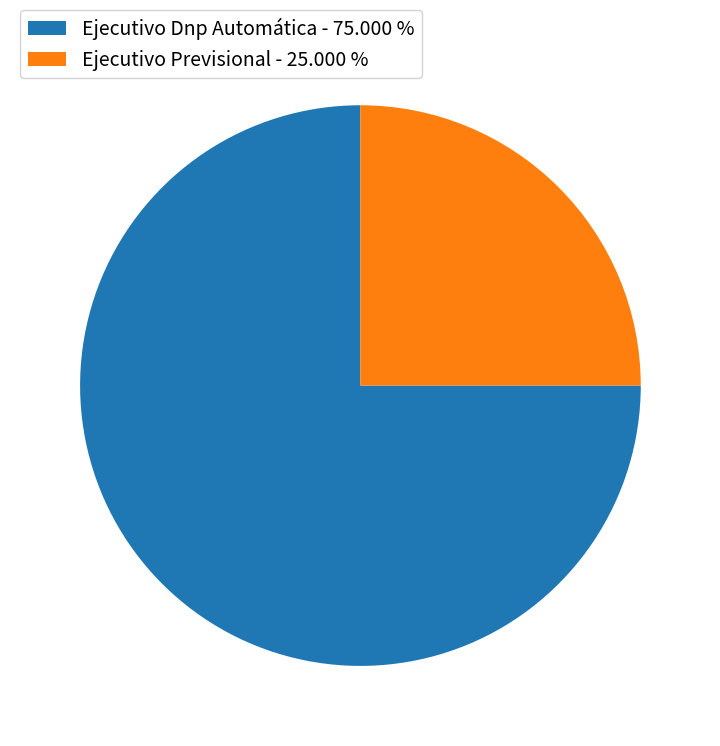

Combined, do Ejecutivo Dnp Automática - 75.000 % and Ejecutivo Previsional - 25.000 % account for over 50%?

Yes